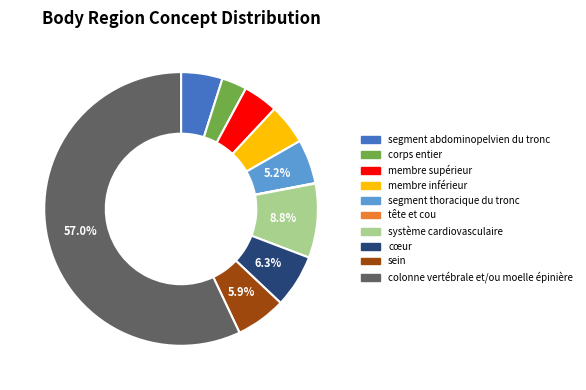

Which slice is the largest?

colonne vertébrale et/ou moelle épinière